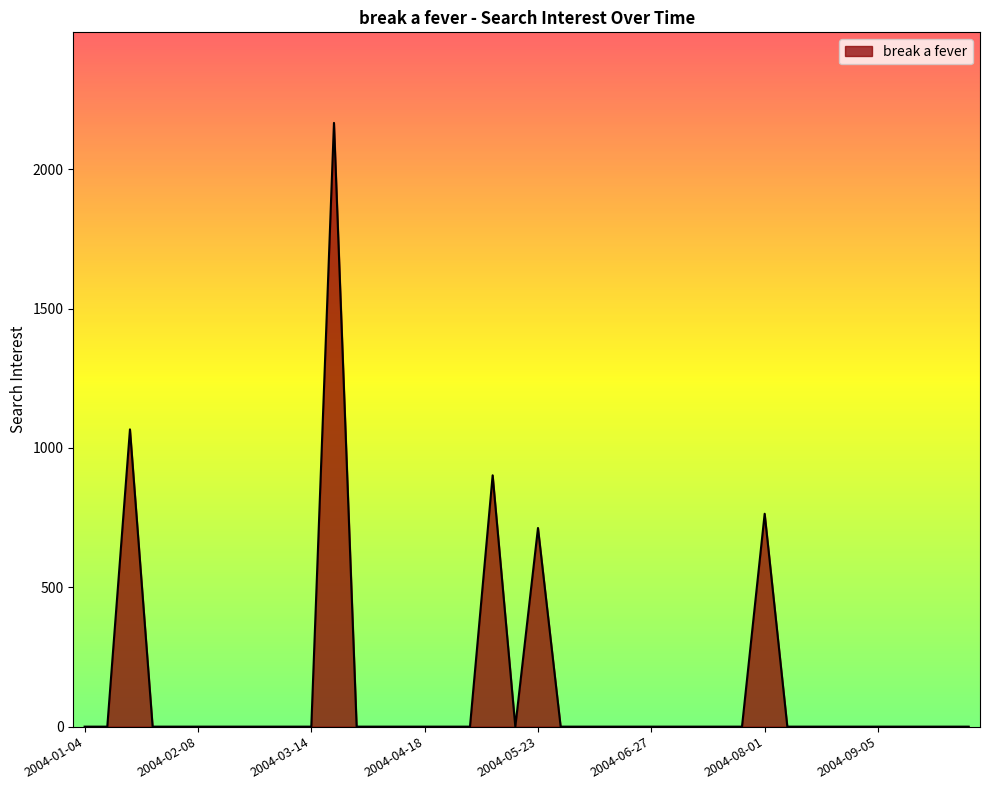

What is the difference between the maximum and minimum values?

2166.4